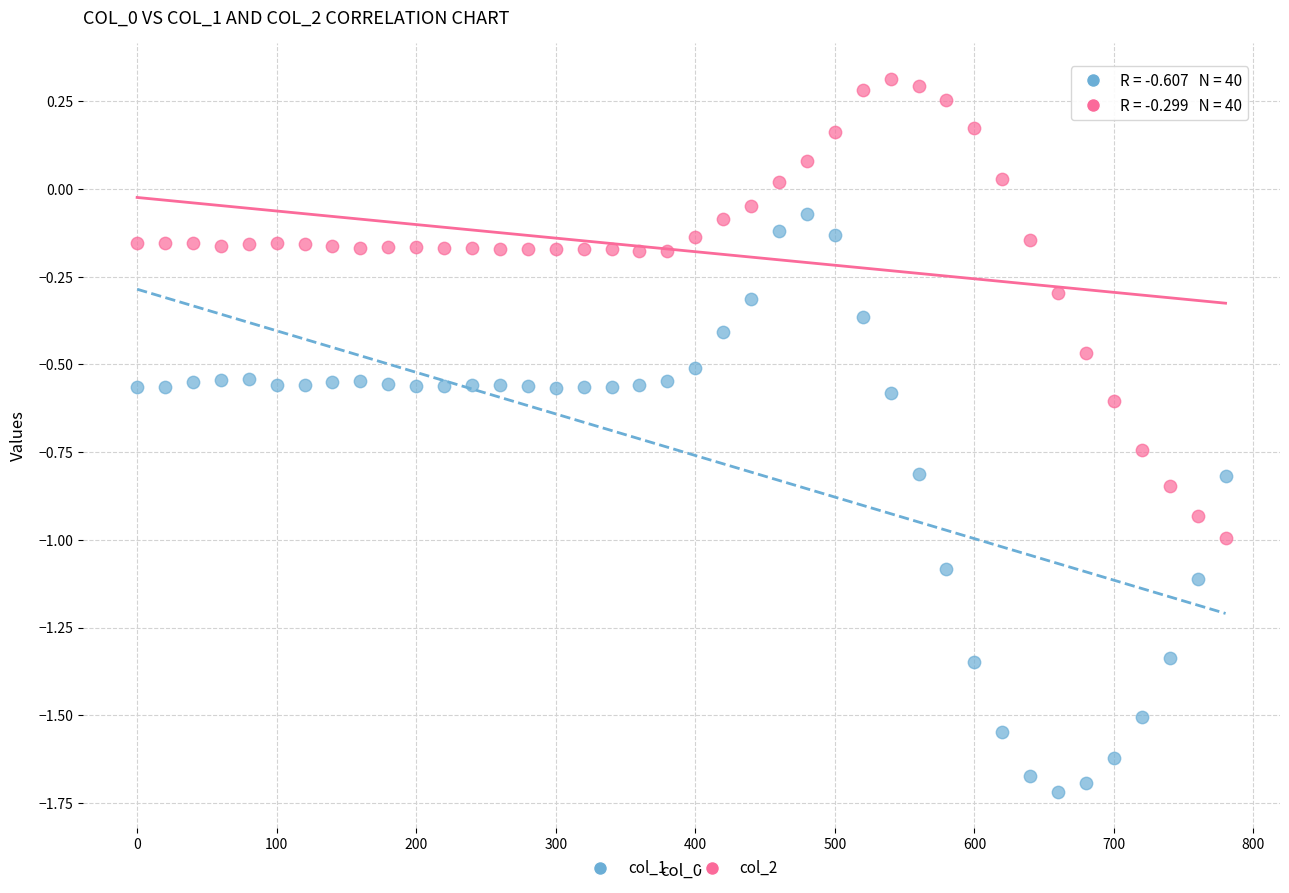

Across all data points, what is the range of Y values (max minus min)?

2.0